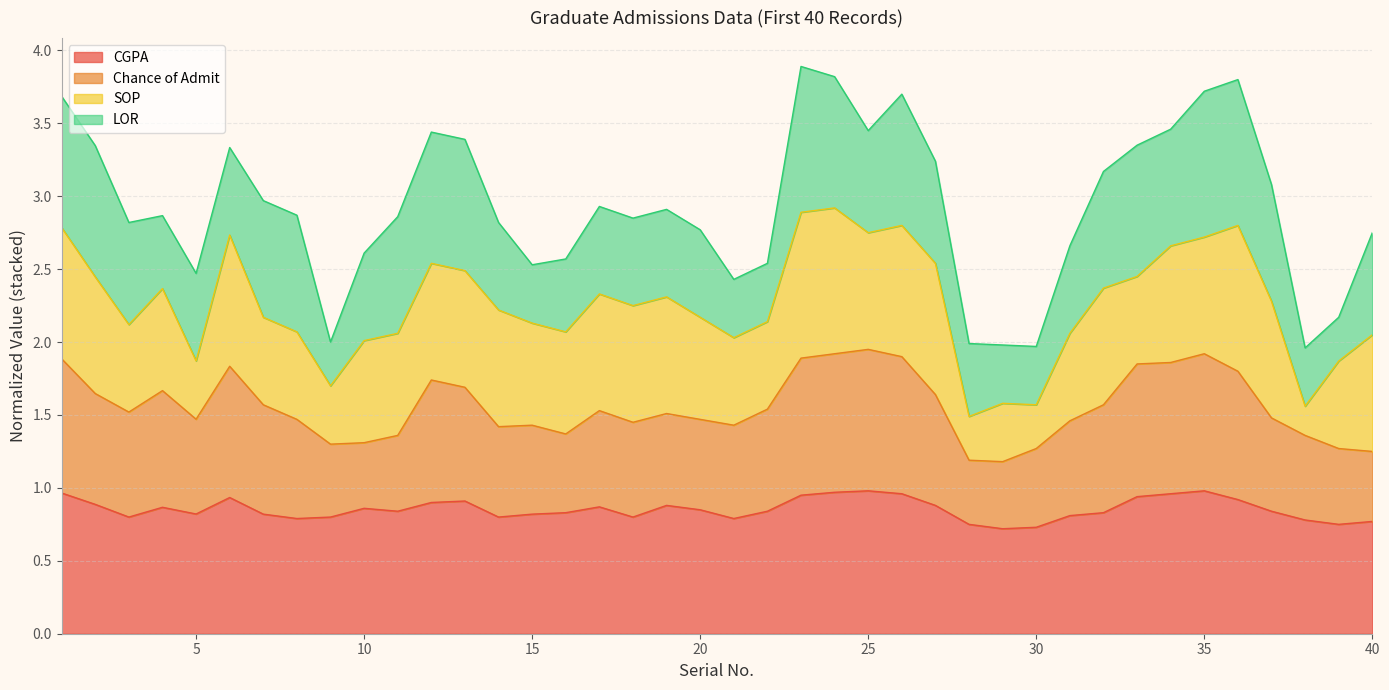

What is the maximum value for CGPA?

1.0